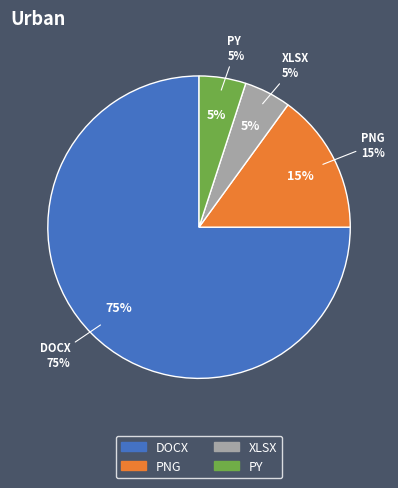

The PY slice represents 12% of the pie. True or false?

False